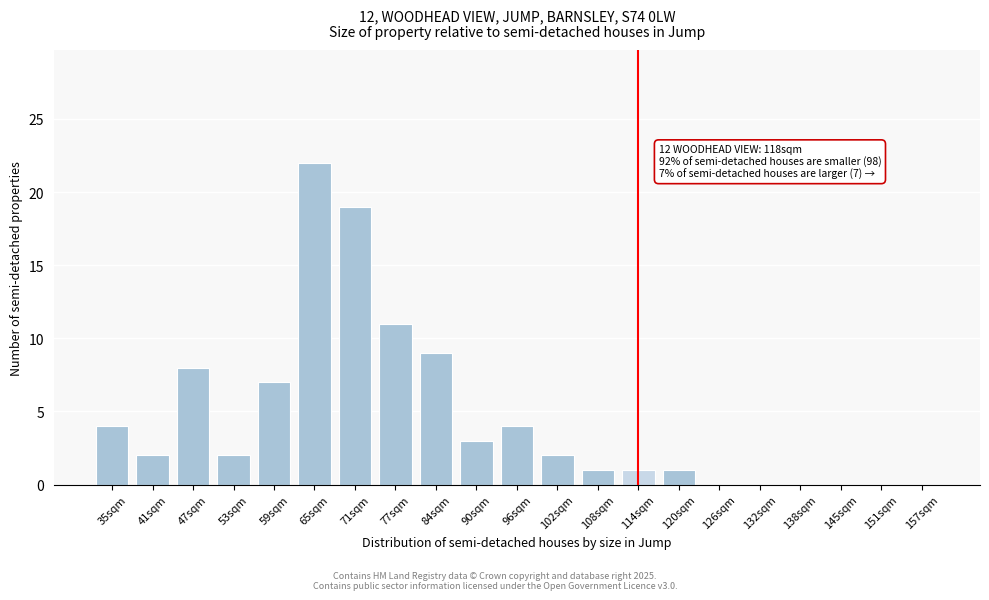

Reading right to left, transcribe all the data shown in this chart.

157sqm=0	151sqm=0	145sqm=0	138sqm=0	132sqm=0	126sqm=0	120sqm=1	114sqm=1	108sqm=1	102sqm=2	96sqm=4	90sqm=3	84sqm=9	77sqm=11	71sqm=19	65sqm=22	59sqm=7	53sqm=2	47sqm=8	41sqm=2	35sqm=4